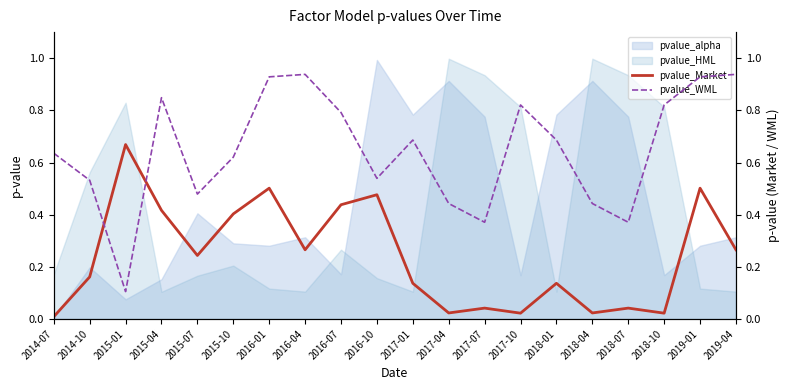

The value of pvalue_alpha at 2016-10 is 1.5. True or false?

False